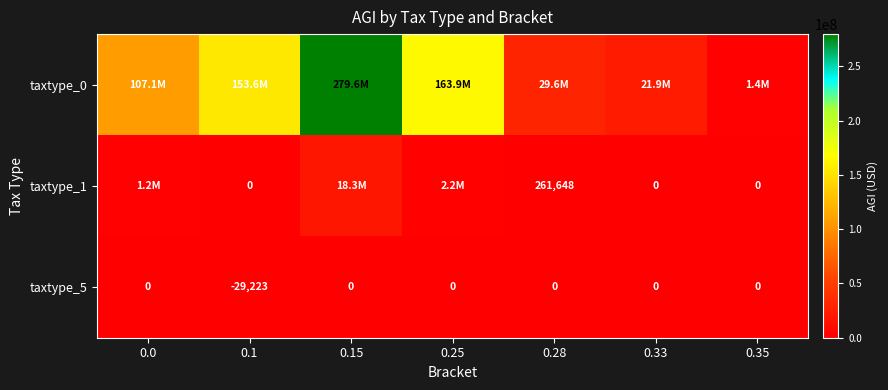

How many negative values does the taxtype_5 series have?

1